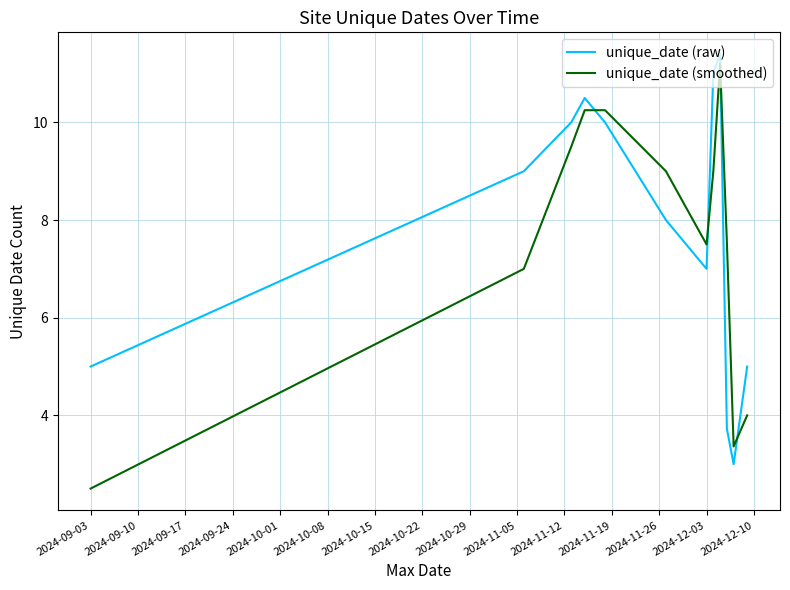

What are all the series names shown in the legend?

unique_date (raw), unique_date (smoothed)